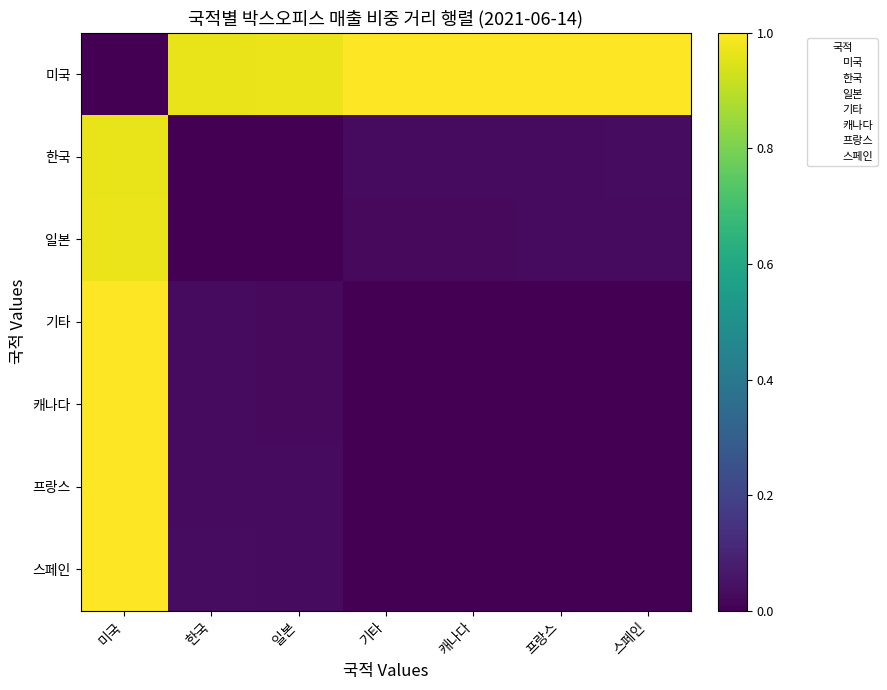

Is it true that 일본 equals 2.9 at 미국?

False